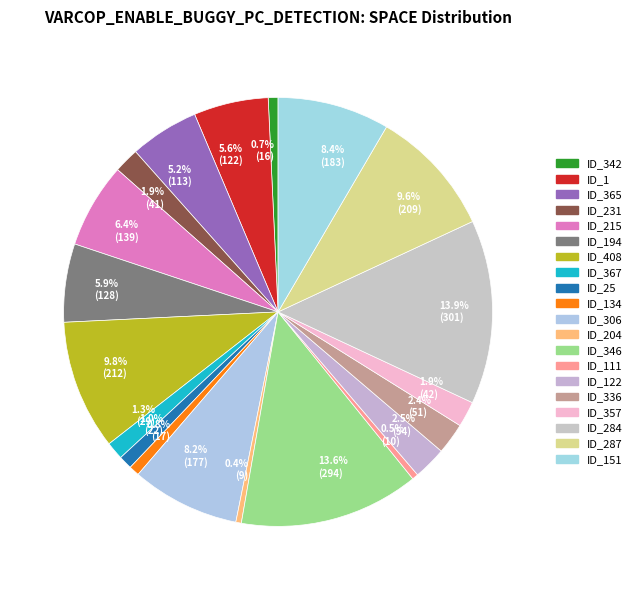

What is the ratio of the value at 5.2% (113) to the value at 2.4% (51)?

2.2